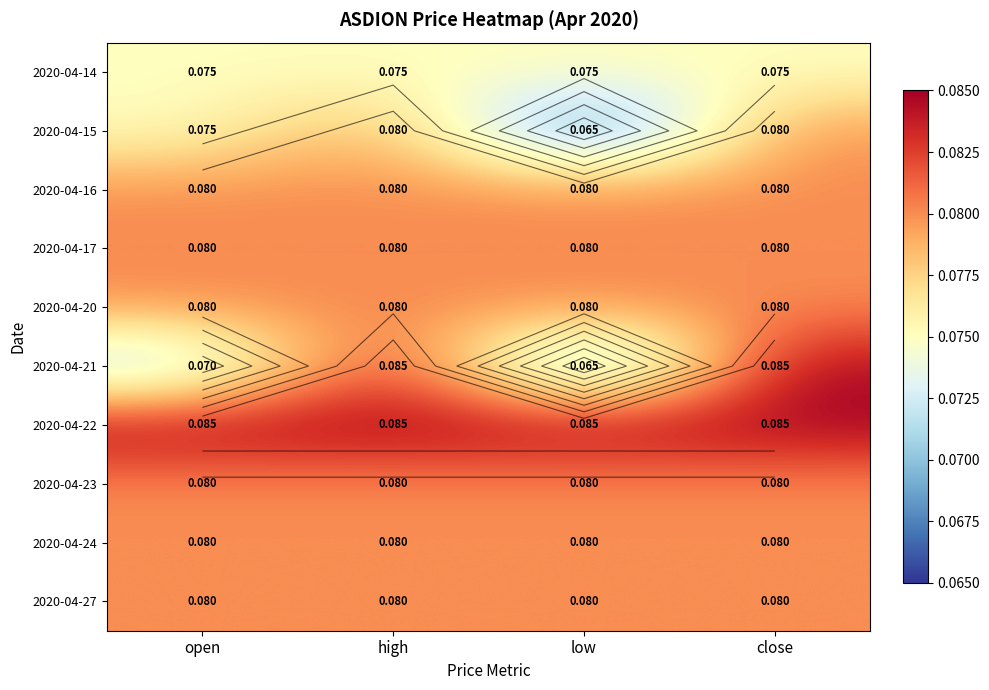

Which series has the largest range (max minus min)?

2020-04-21